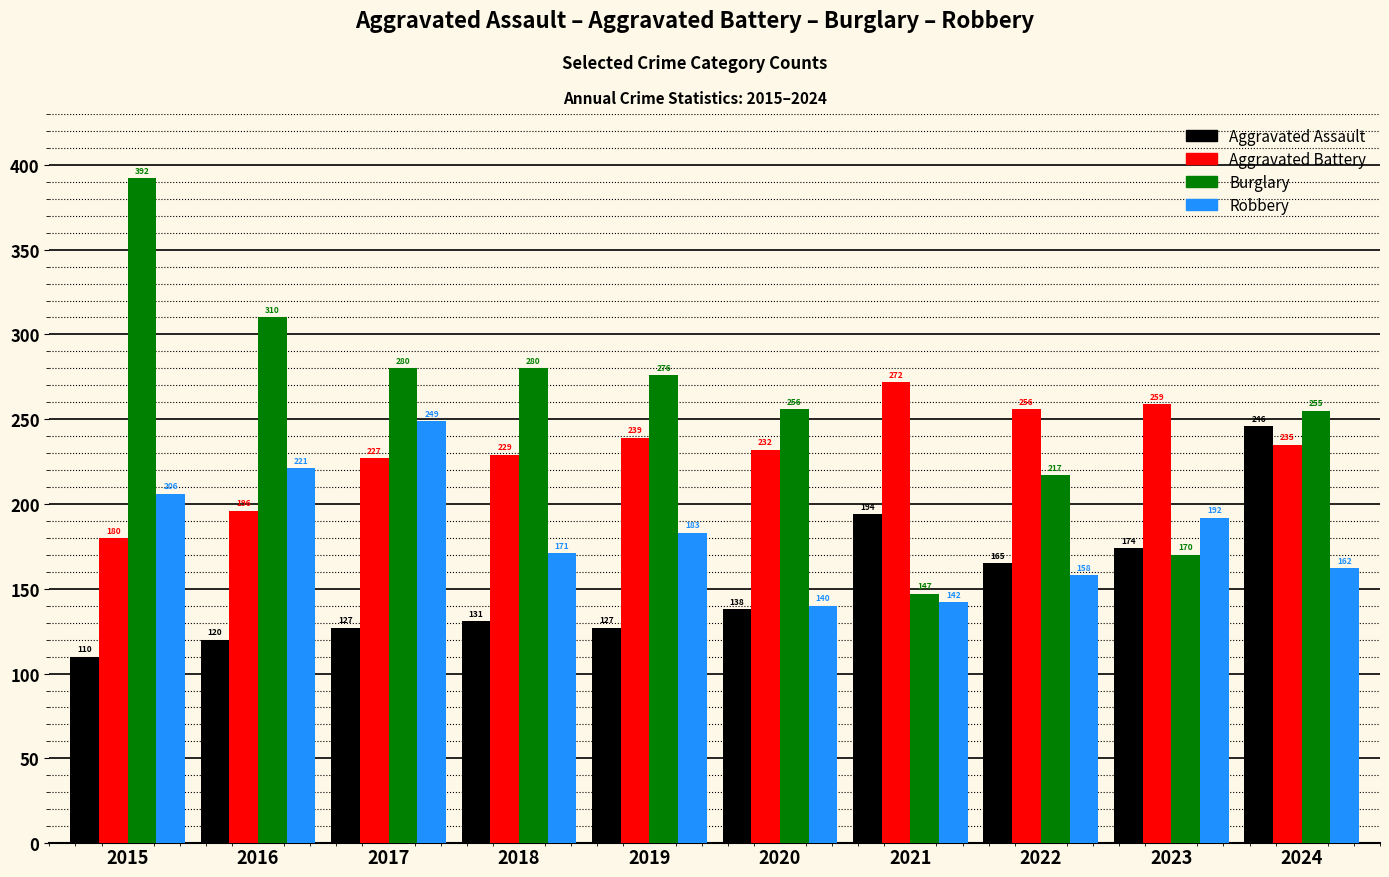

Is it true that Burglary equals 106 at 2020?

False